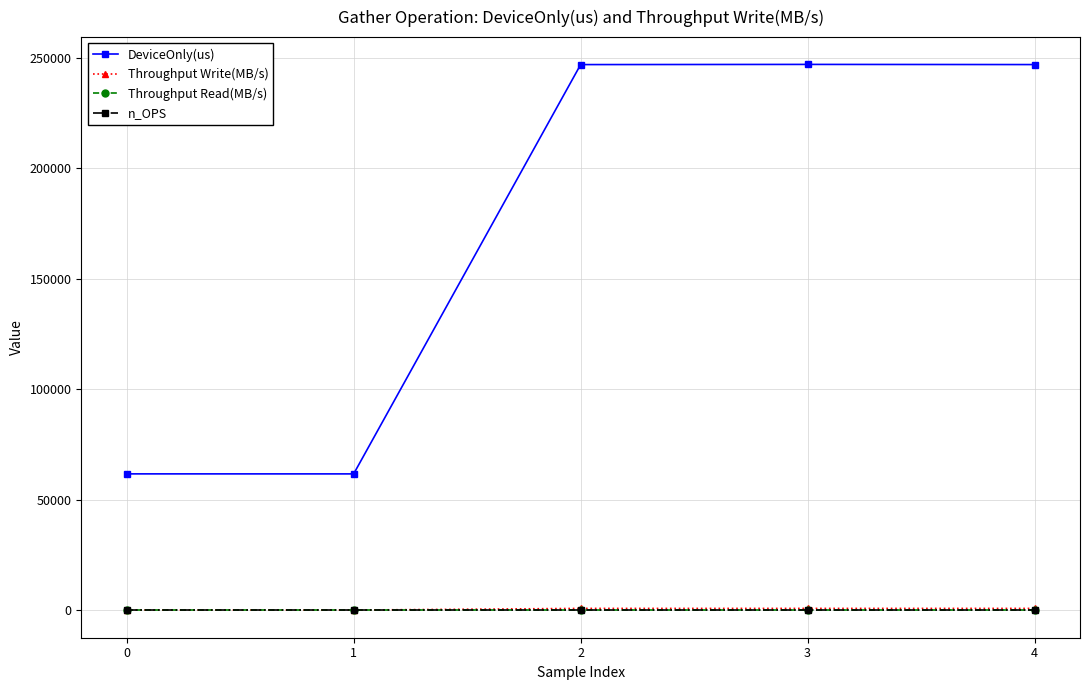

What is the difference between the highest and lowest values at 1?

61755.7